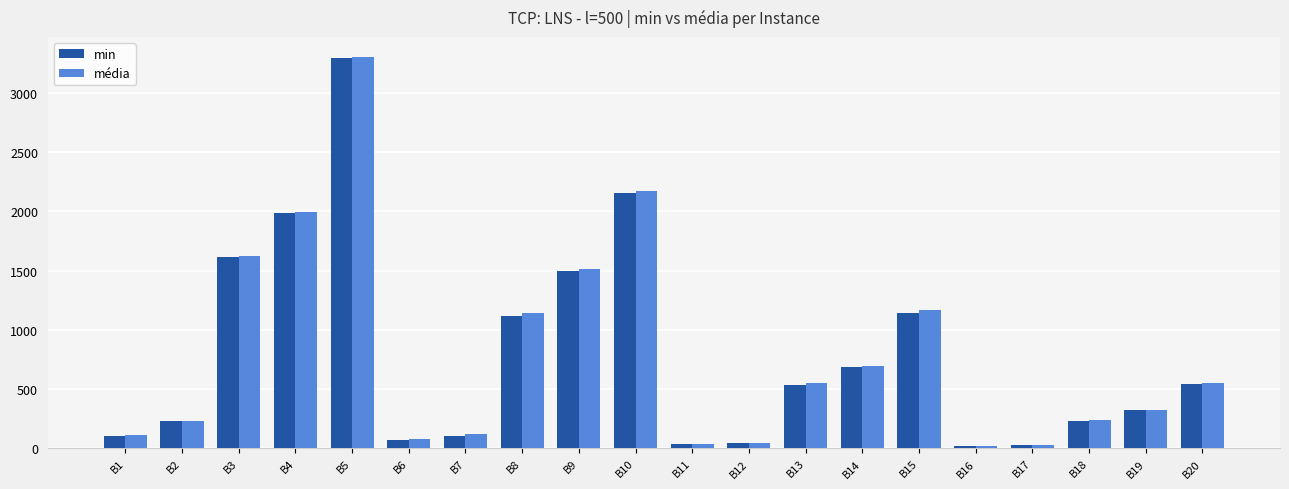

Which label corresponds to the largest value in the chart?

B5